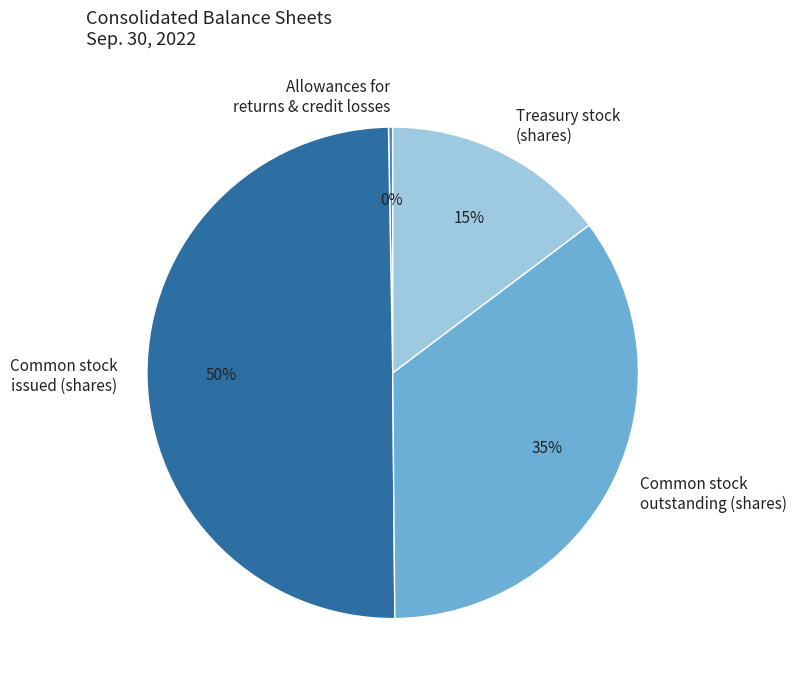

To the nearest percent, what is the difference between the largest and smallest slice percentages?

50%